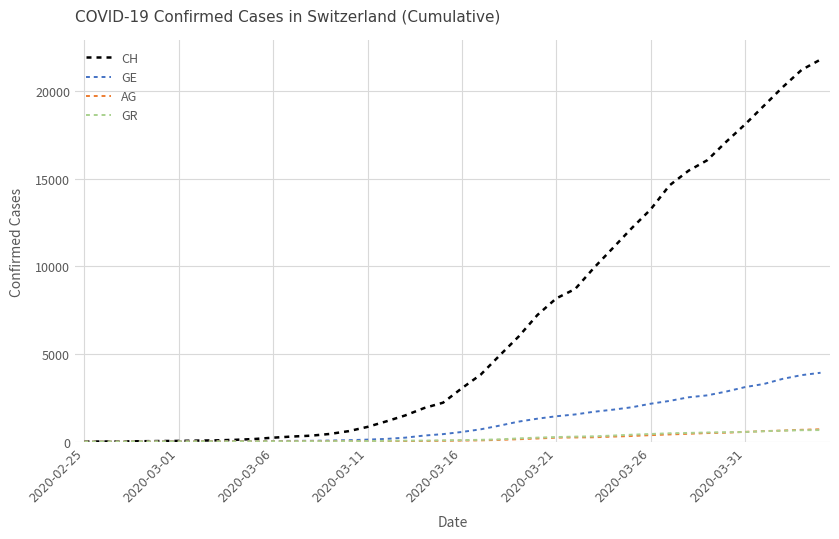

What is the maximum value for GR?

657